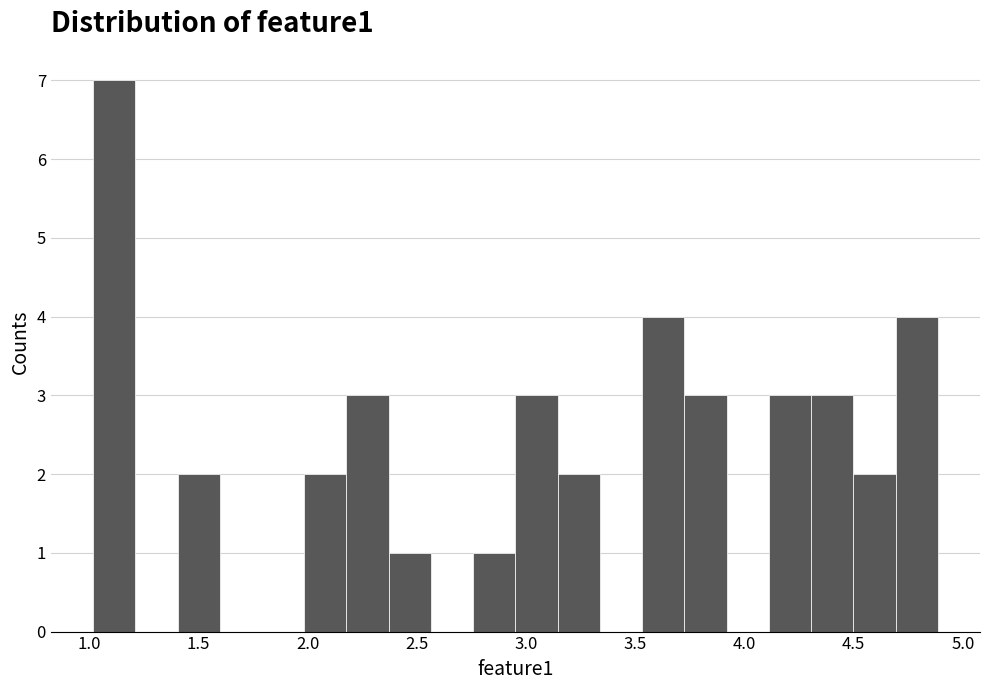

Around what value on the x-axis is the tallest bar? Give the approximate position of its centre, as read against the axis.

1.10